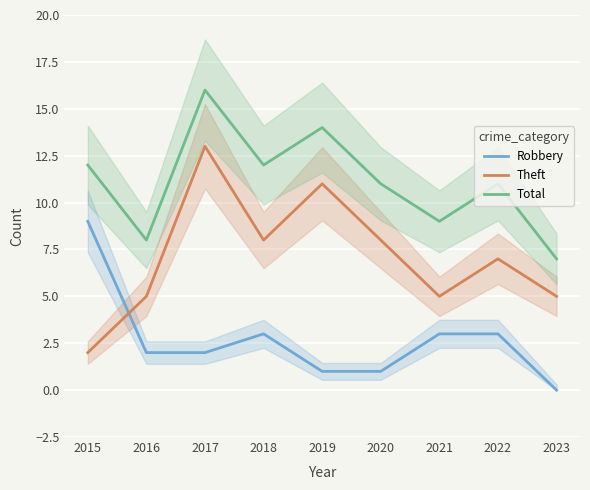

True or false: Total and Robbery cross at least once.

False